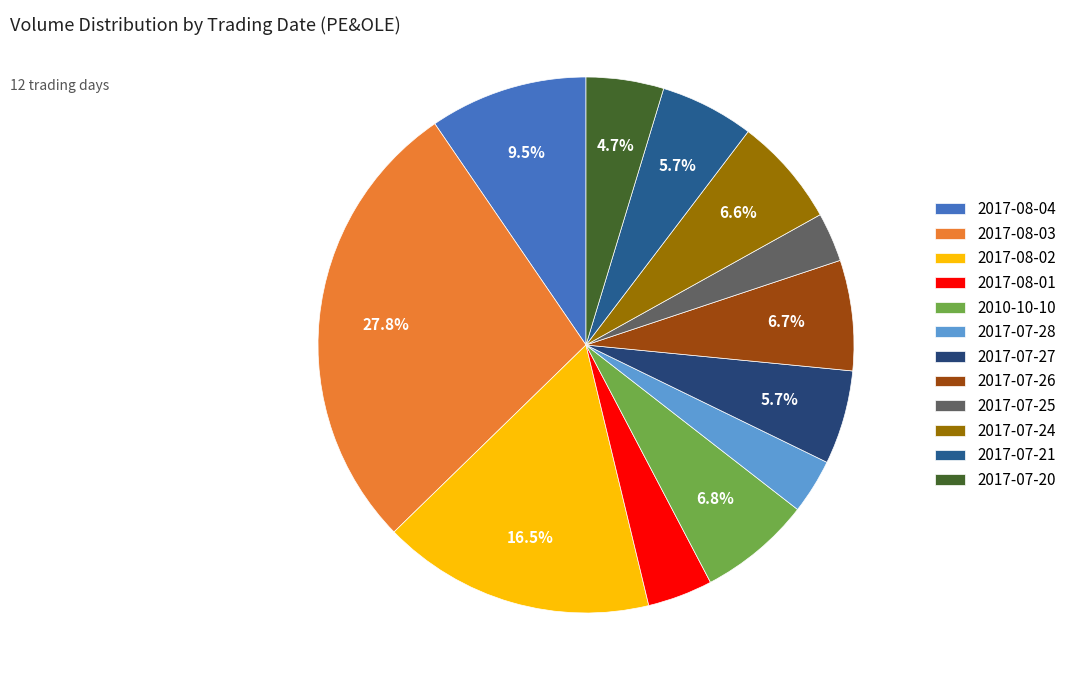

How many segments does this pie chart have?

12